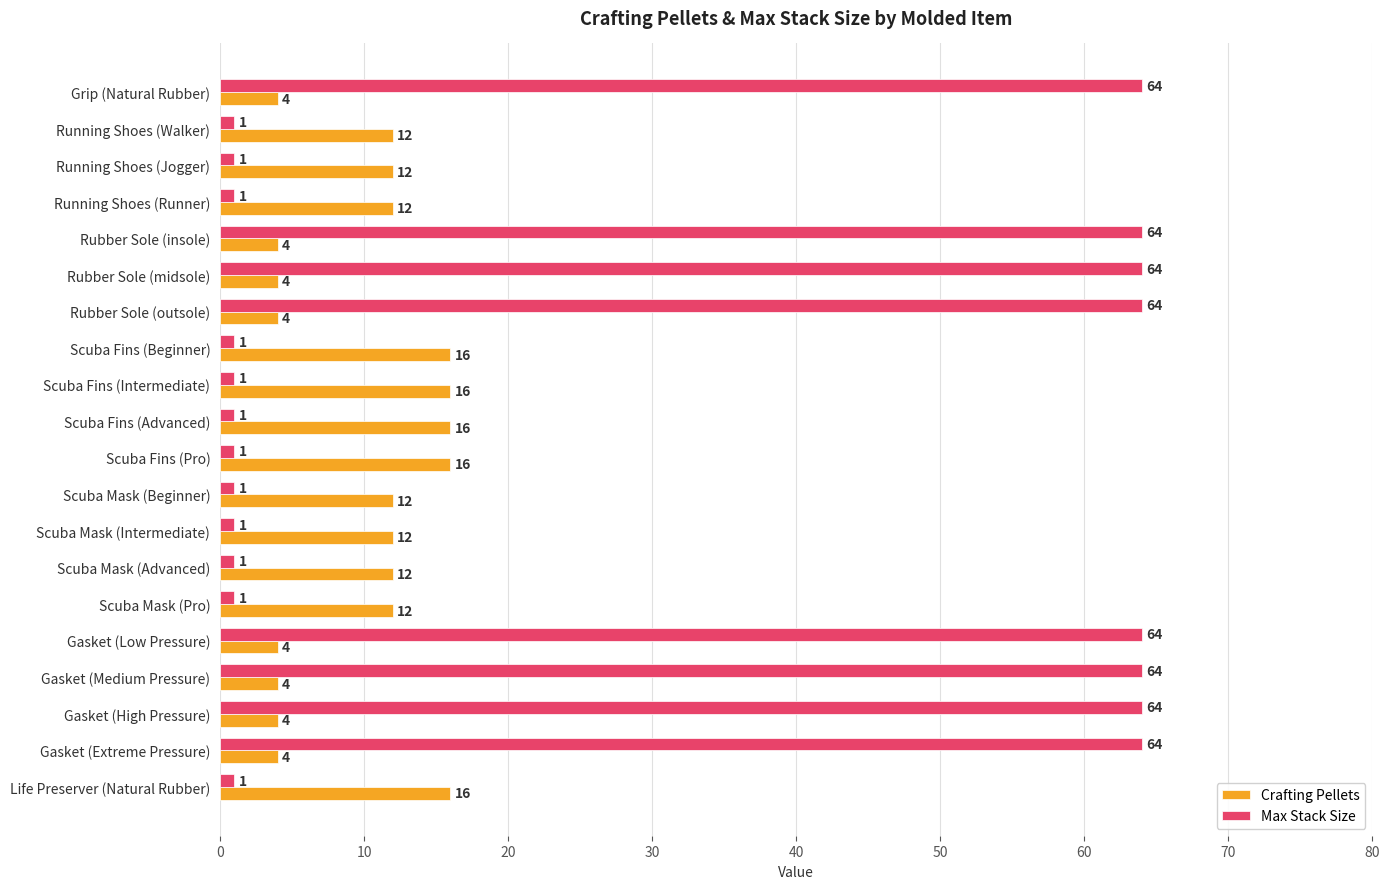

How many series are shown in this chart?

2